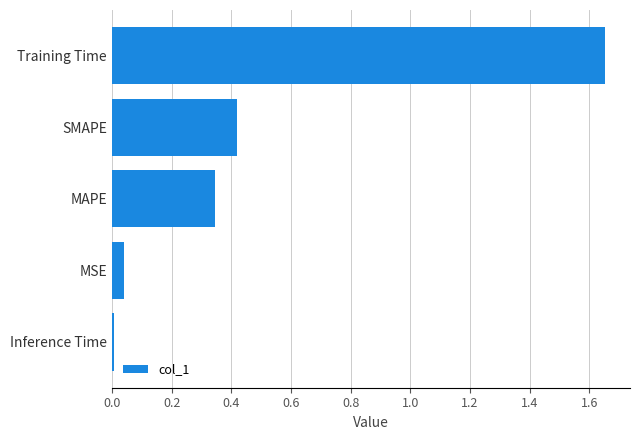

Which category has the highest value across all series?

Training Time